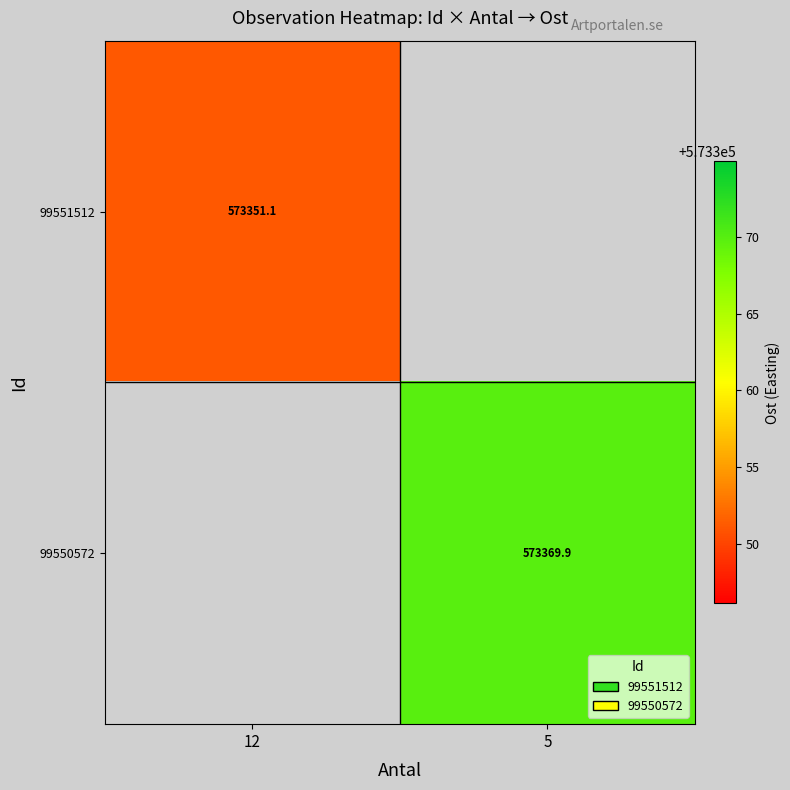

The 99551512 series shows 573351.1 at 12. True or false?

True